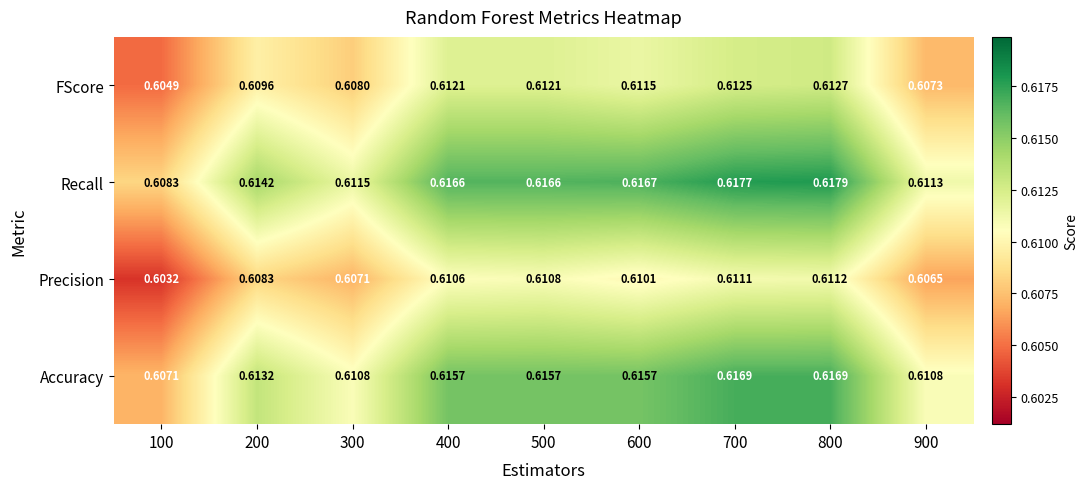

At 200, list the series in order from smallest to largest.

Precision, FScore, Accuracy, Recall